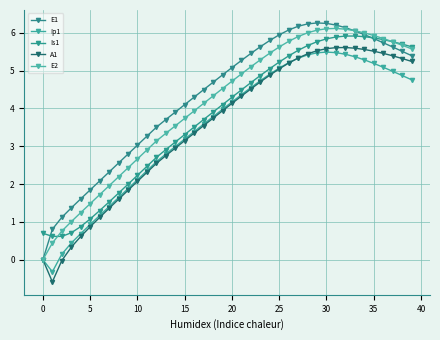

What is the difference between the maximum and minimum values in the Is1 series?

5.3